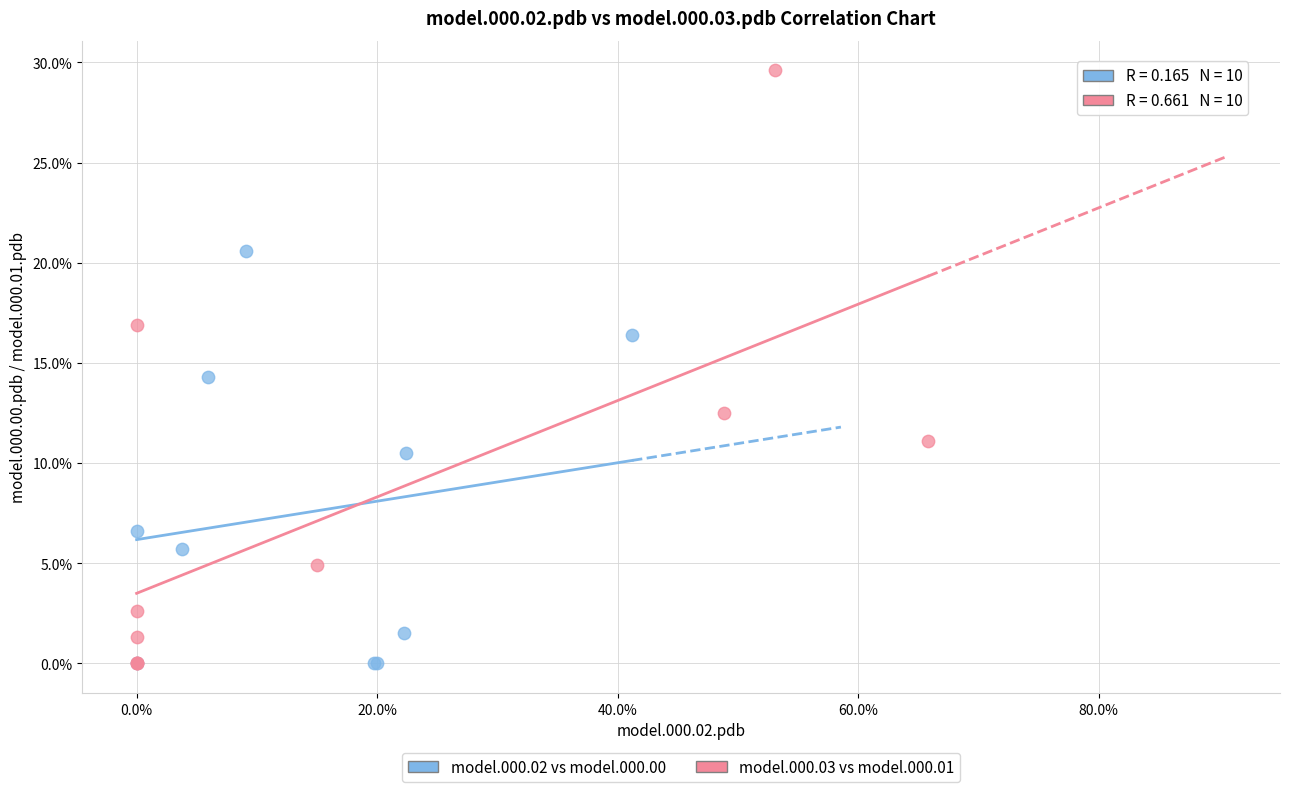

Which series contains the highest Y value?

model.000.03 vs model.000.01